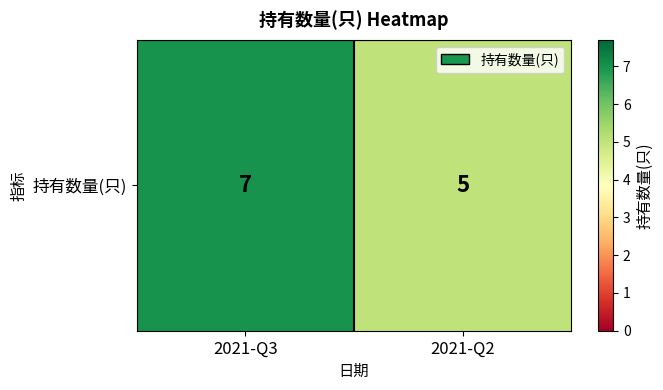

What is the difference between the values at 2021-Q3 and 2021-Q2?

2